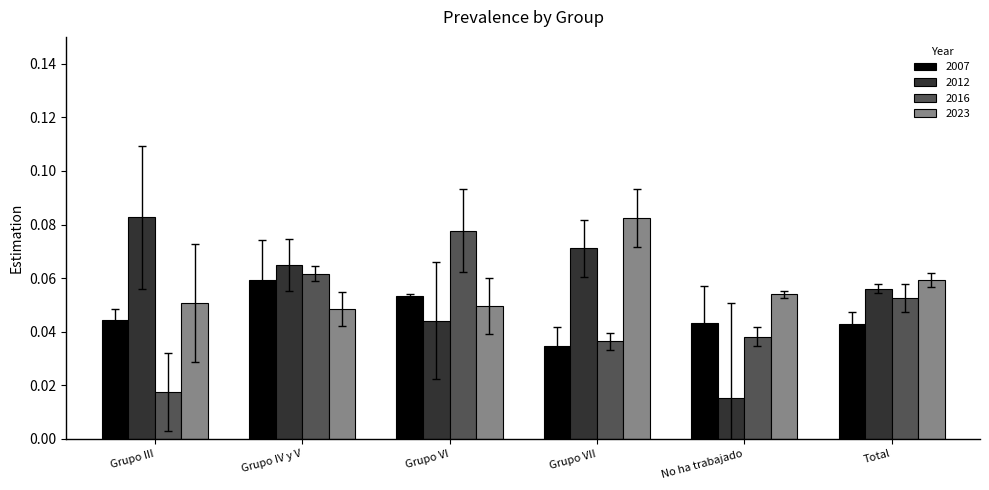

Where is 2007 nearest to the value 0?

Grupo VII